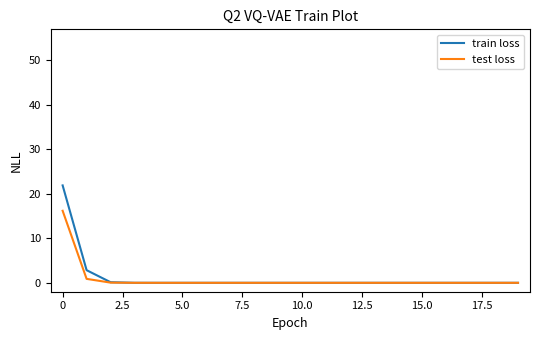

Rank the series by their maximum value, from highest to lowest.

train loss, test loss